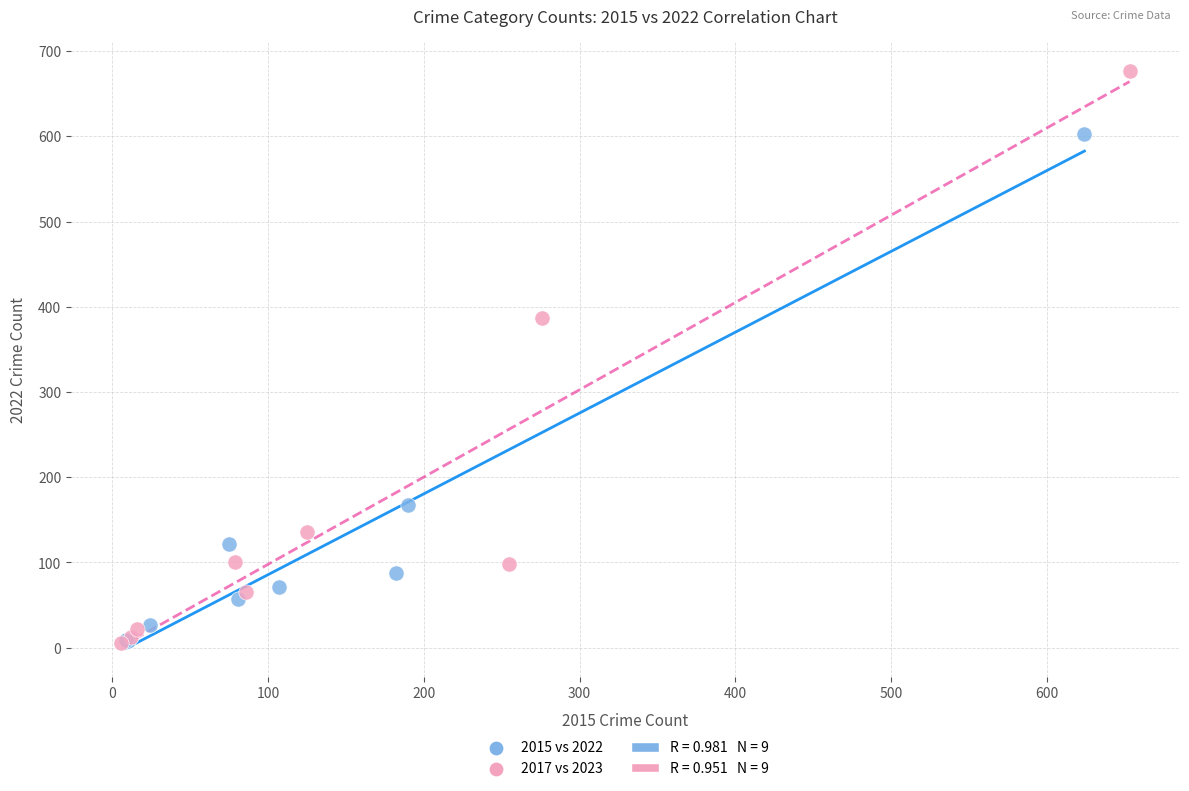

Which series has the widest spread of Y values?

2017 vs 2023